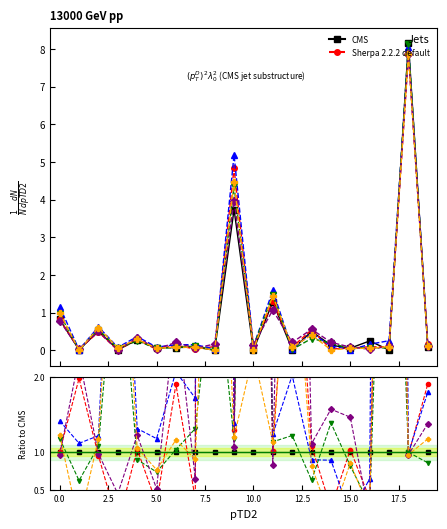

At which label does row4 reach its minimum?

16